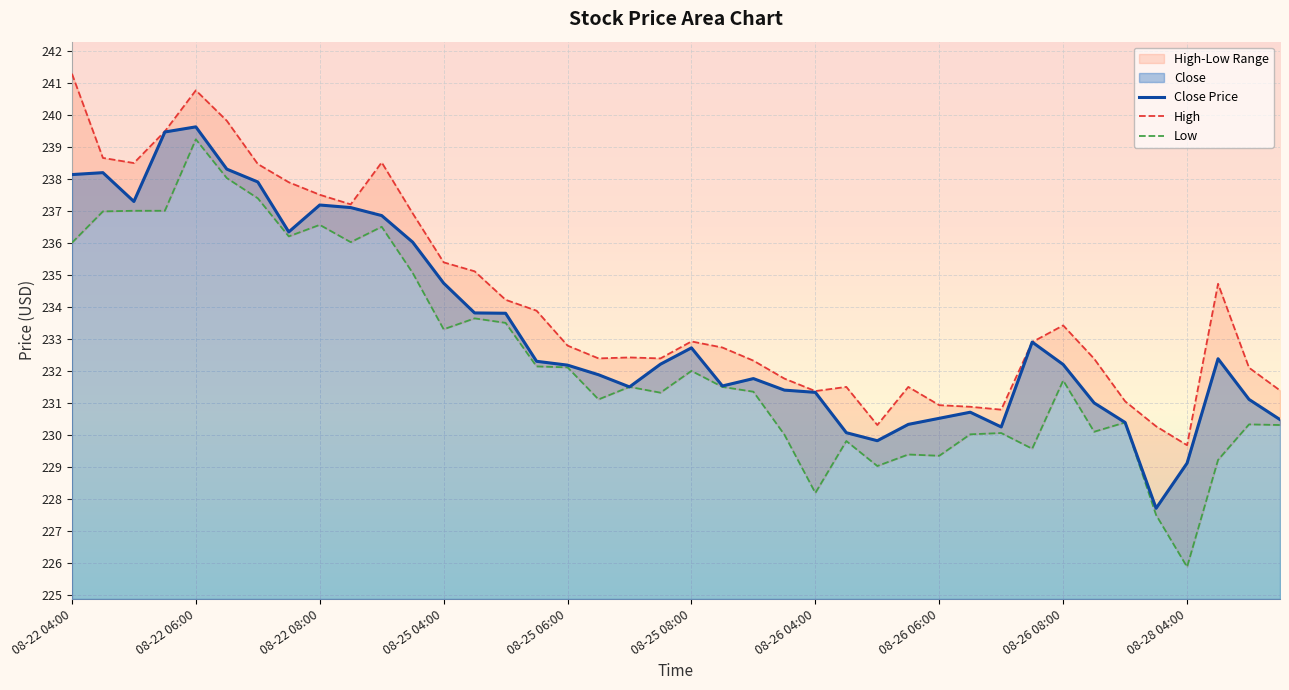

Reading left to right, extract all data points from this chart.

238.1	238.2	237.3	239.5	239.6	238.3	237.9	236.3	237.2	237.1	236.8	236.0	234.7	233.8	233.8	232.3	232.2	231.9	231.5	232.2	232.7	231.5	231.8	231.4	231.3	230.1	229.8	230.3	230.5	230.7	230.2	232.9	232.2	231.0	230.4	227.7	229.1	232.4	231.1	230.5